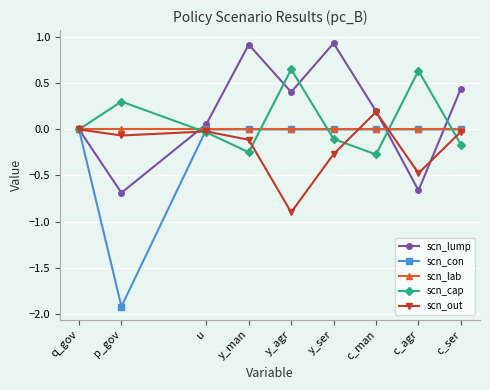

What is the value of the scn_out point at the 7th from the left?

0.2